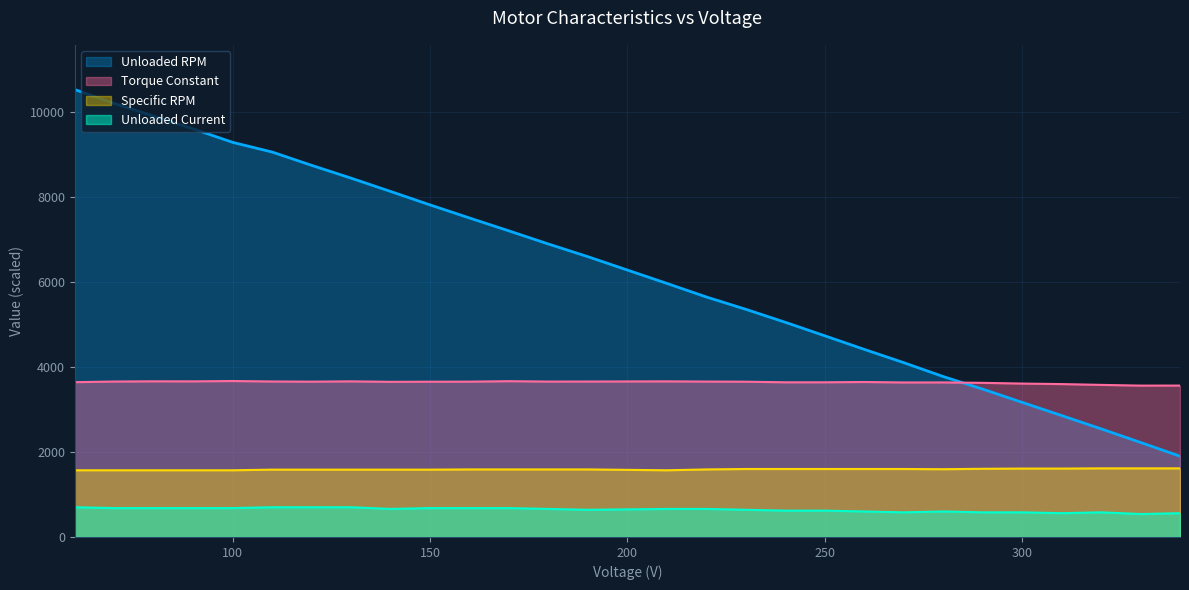

How many times do Torque Constant and Unloaded RPM cross each other?

1